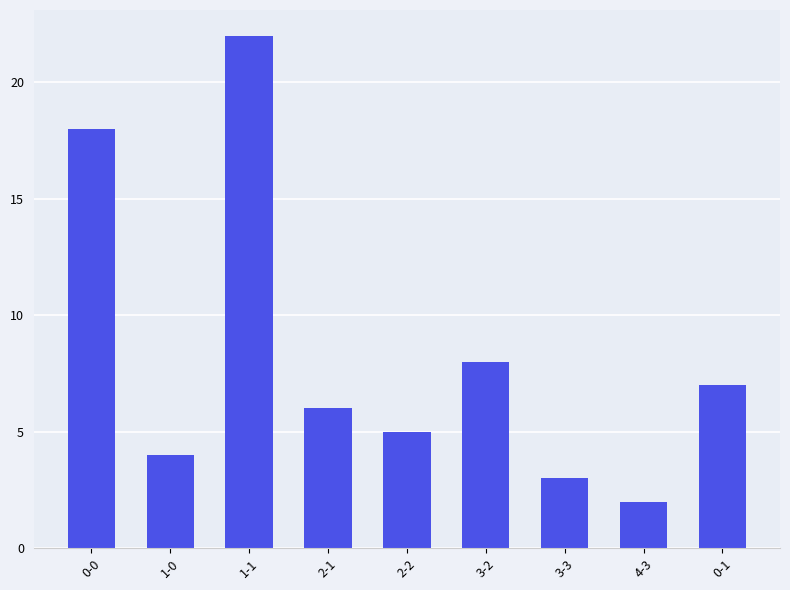

How many bars are there in total?

9